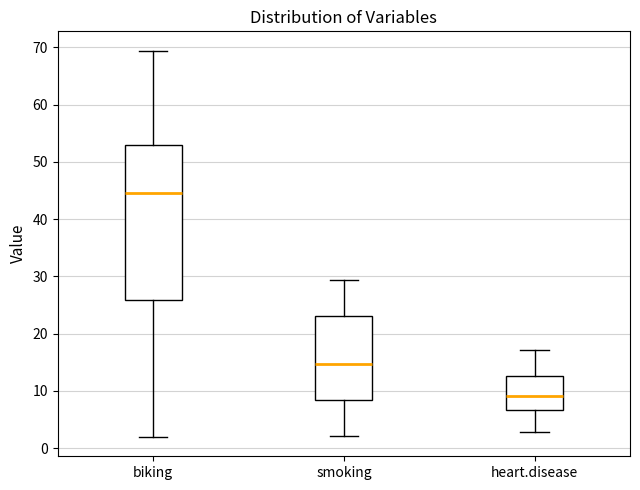

Where does the upper whisker of the box for biking end on the y-axis? The values are not printed on the chart, so give them approximately, as read against the axis.

69